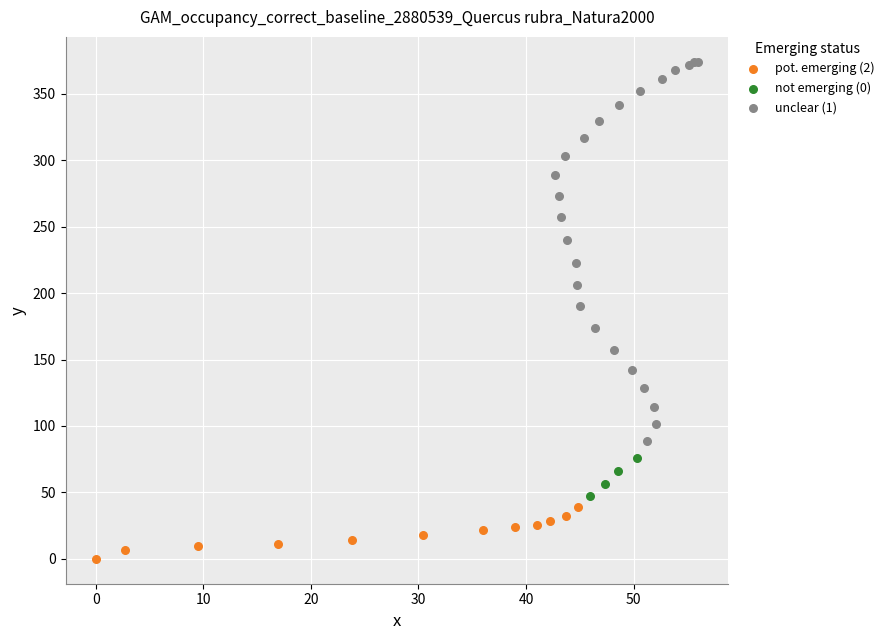

Which series has the largest Y range (max minus min)?

unclear (1)